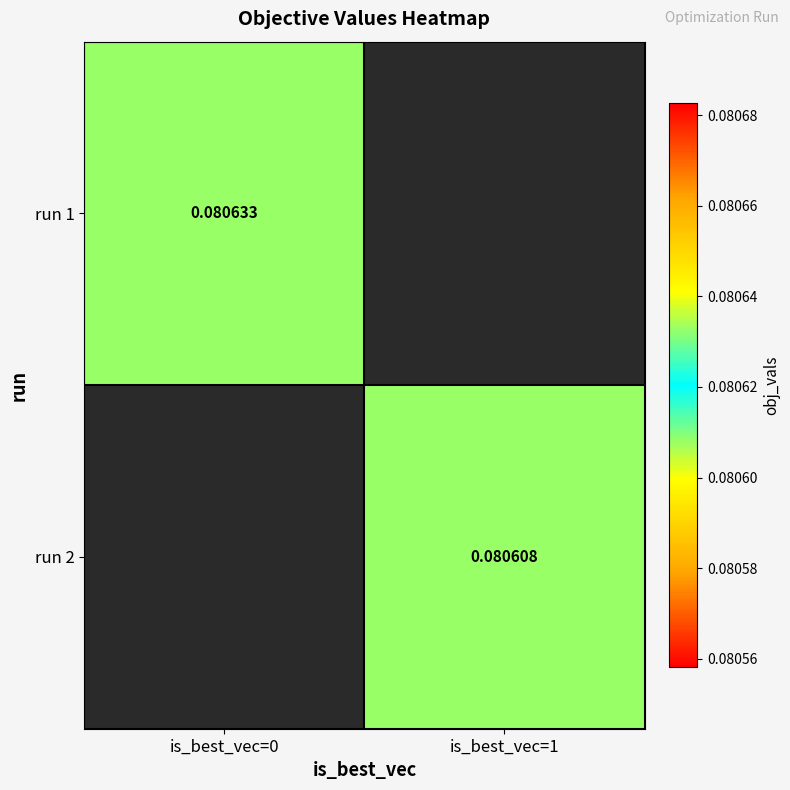

At how many categories does at least one series exceed 0?

2